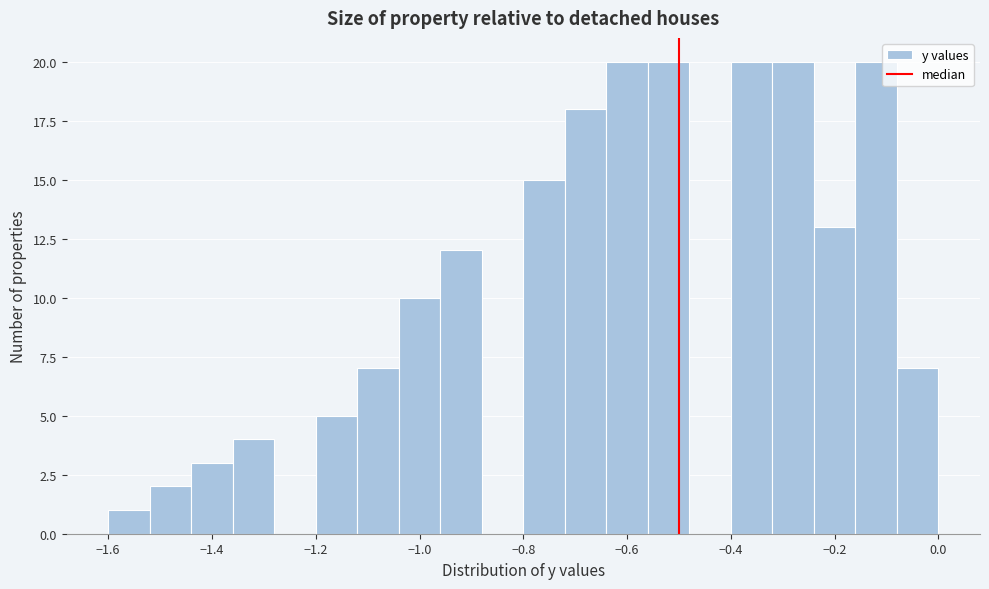

Reading left to right, list every bar in this chart as the range it spans on the x-axis followed by its height. The values are not printed on the chart, so give them approximately, as read against the axis.

-1.60 to -1.52: 1
-1.52 to -1.44: 2
-1.44 to -1.36: 3
-1.36 to -1.28: 4
-1.28 to -1.20: 0
-1.20 to -1.12: 5
-1.12 to -1.04: 7
-1.04 to -0.96: 10
-0.96 to -0.88: 12
-0.88 to -0.80: 0
-0.80 to -0.72: 15
-0.72 to -0.64: 18
-0.64 to -0.56: 20
-0.56 to -0.48: 20
-0.48 to -0.40: 0
-0.40 to -0.32: 20
-0.32 to -0.24: 20
-0.24 to -0.16: 13
-0.16 to -0.08: 20
-0.08 to 0.00: 7